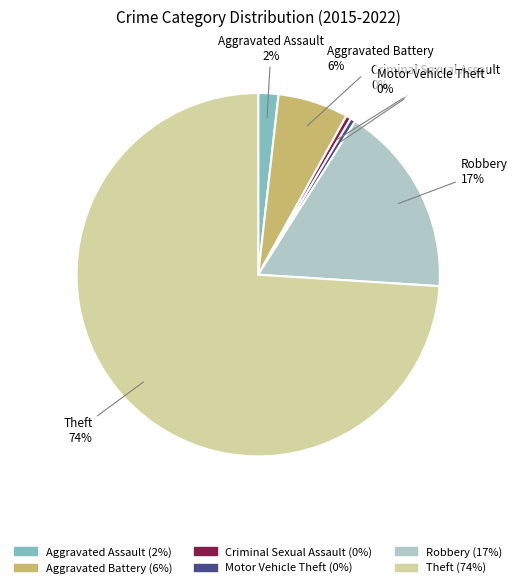

True or false: Aggravated Assault accounts for 11% of the total.

False